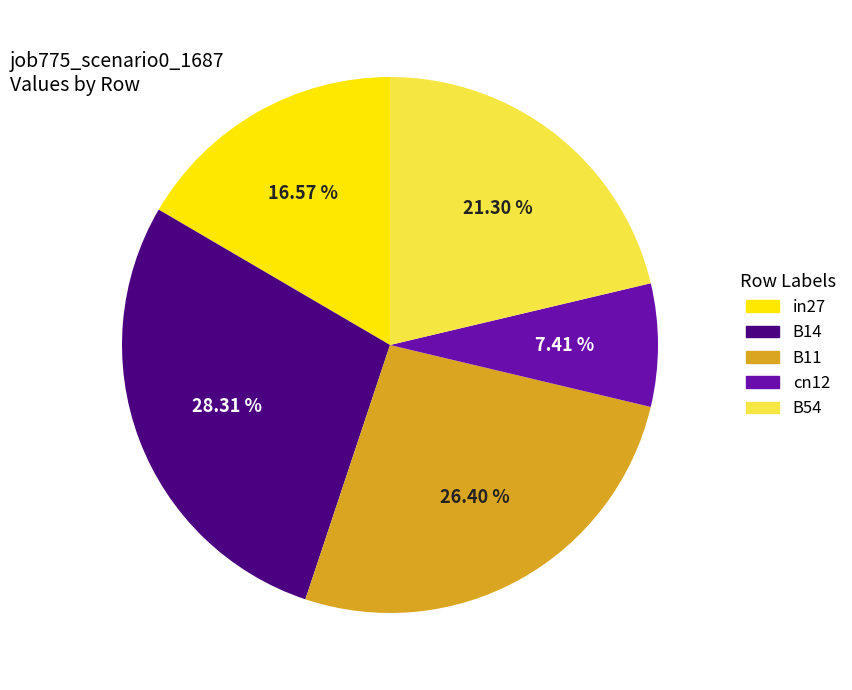

Count the number of slices in the pie.

5